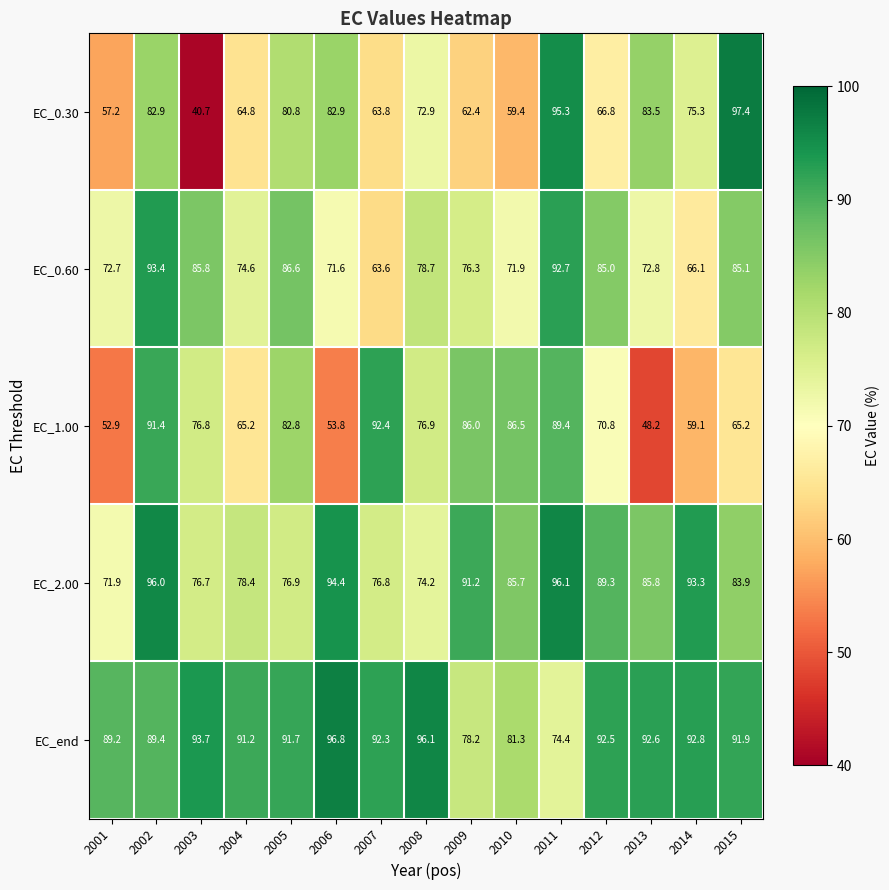

Which series has the largest range (max minus min)?

EC_0.30